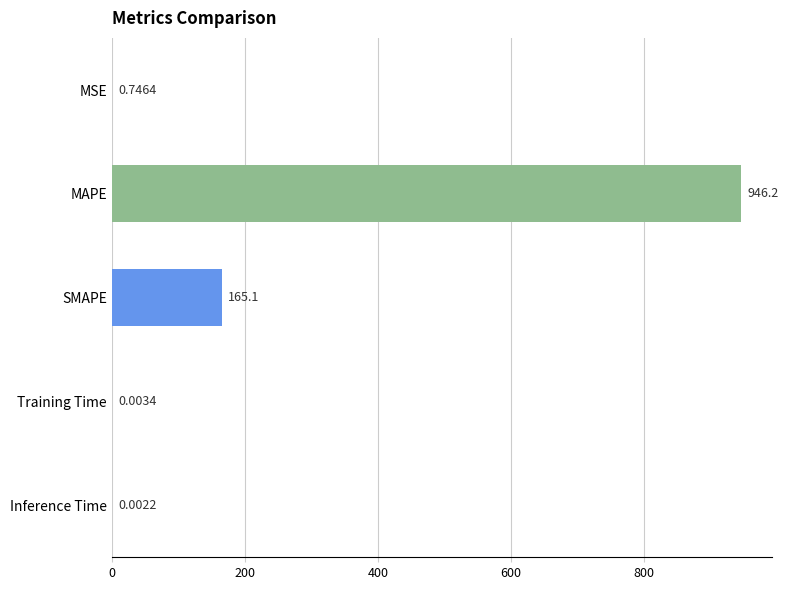

Approximately how many times larger is the value at MAPE compared to SMAPE?

5.7